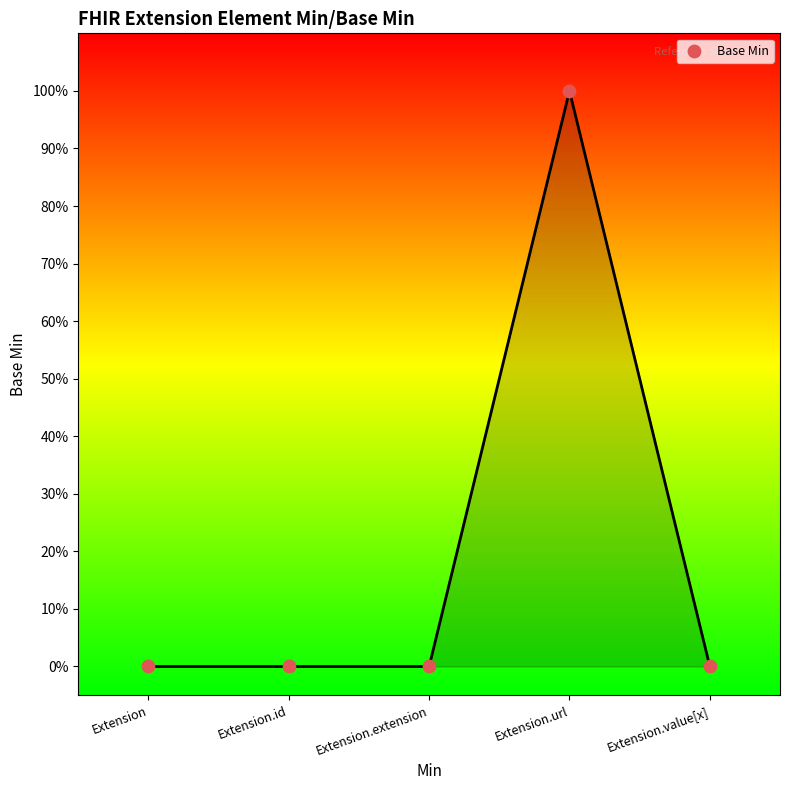

Between Extension.url and Extension.value[x], which is larger?

Extension.url